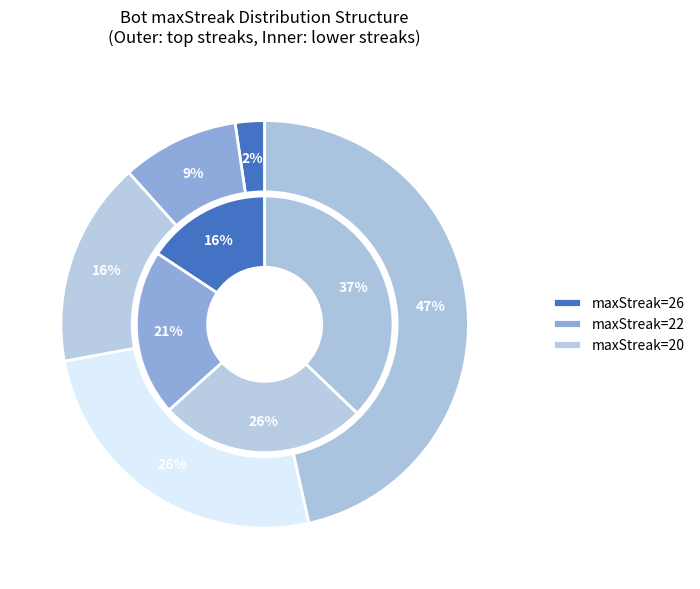

To the nearest percent, what is the difference between the largest and smallest slice percentages?

21%